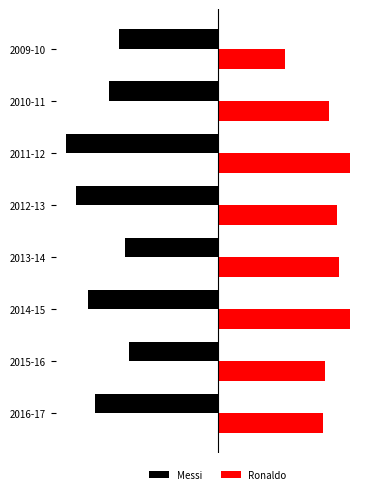

What are all the series names shown in the legend?

Messi, Ronaldo